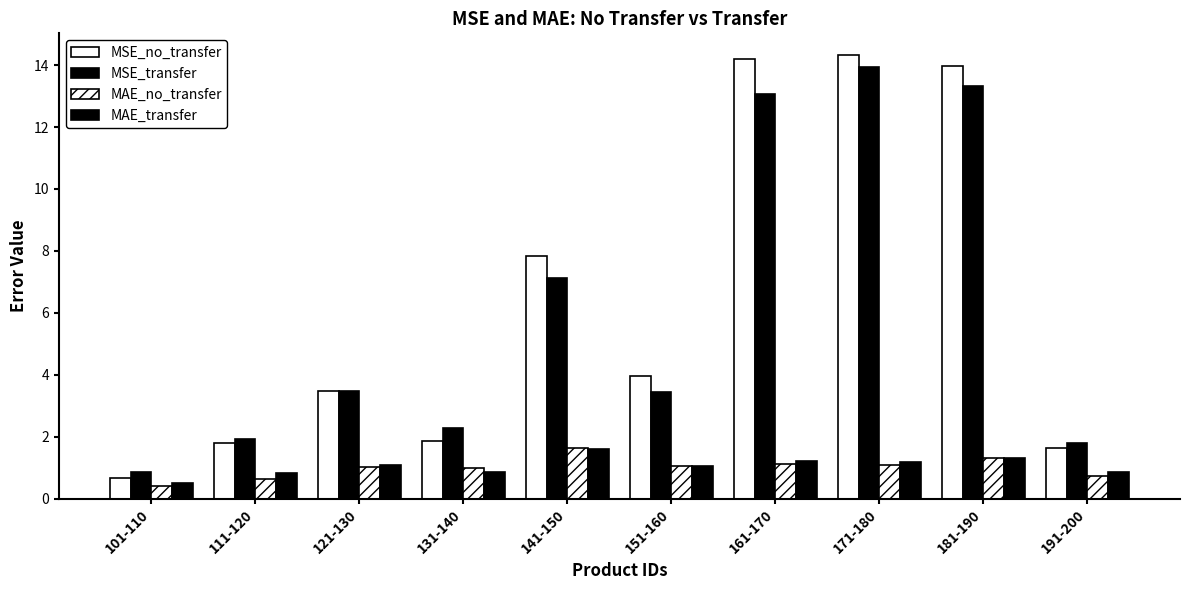

Which series has the largest range (max minus min)?

MSE_no_transfer